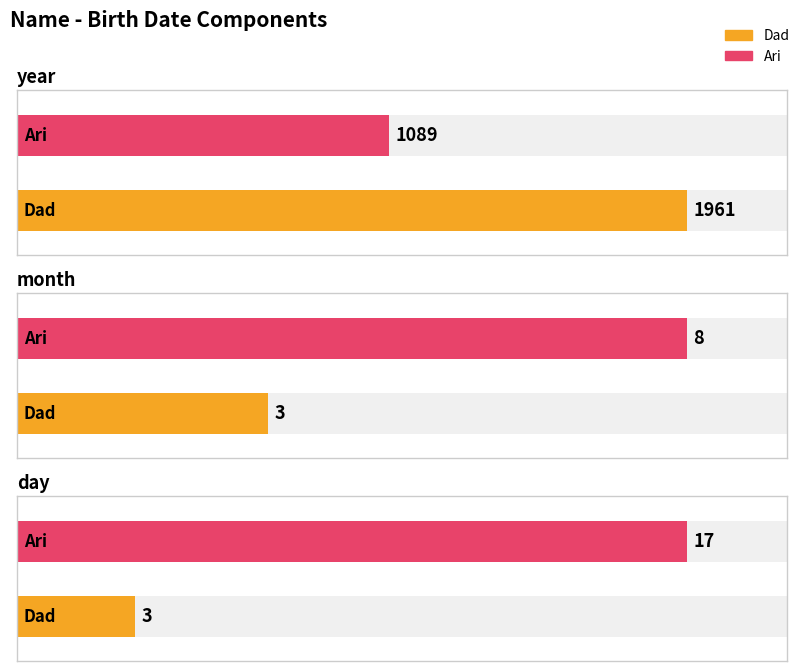

What is the difference between the day values at Ari and Dad?

14